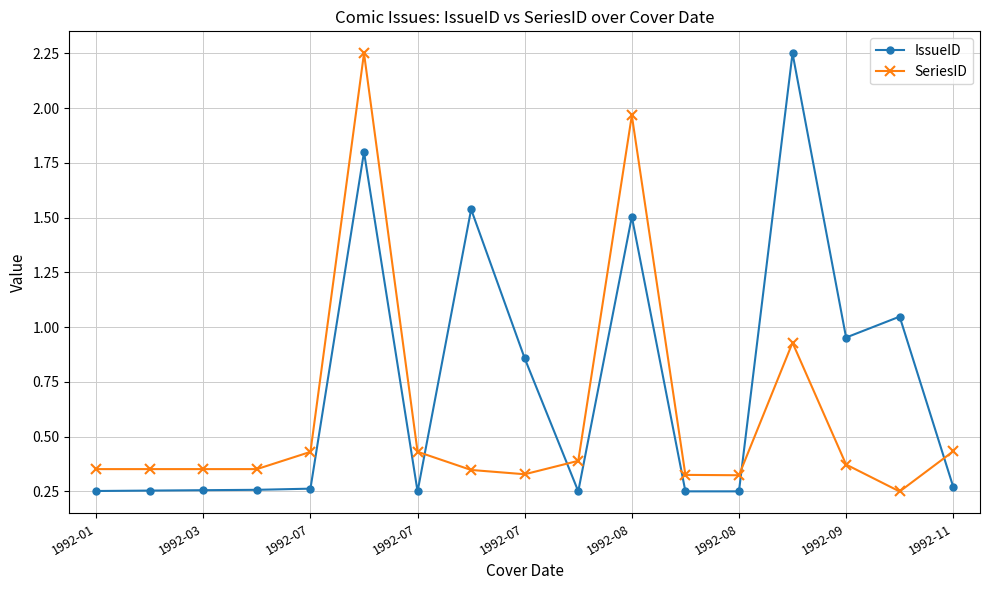

Which series has the largest total across all categories?

IssueID